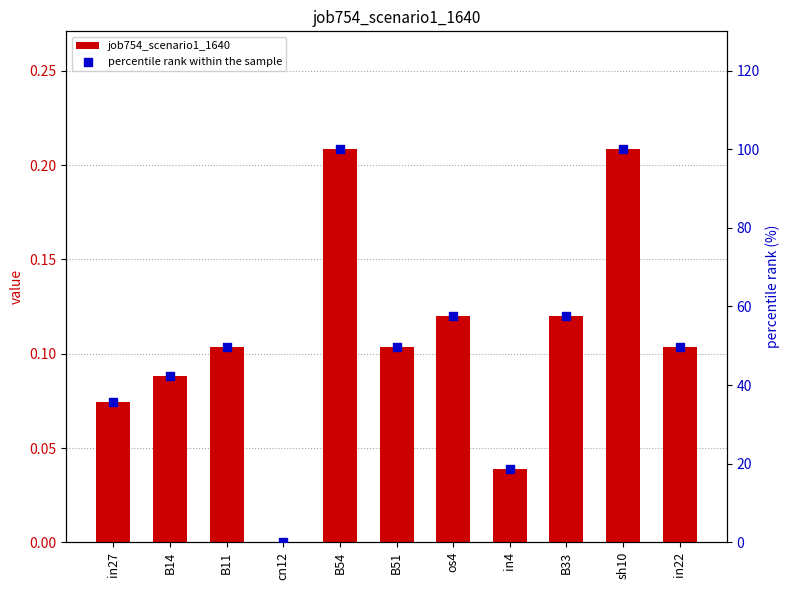

What is the total value across all series at in22?

49.8